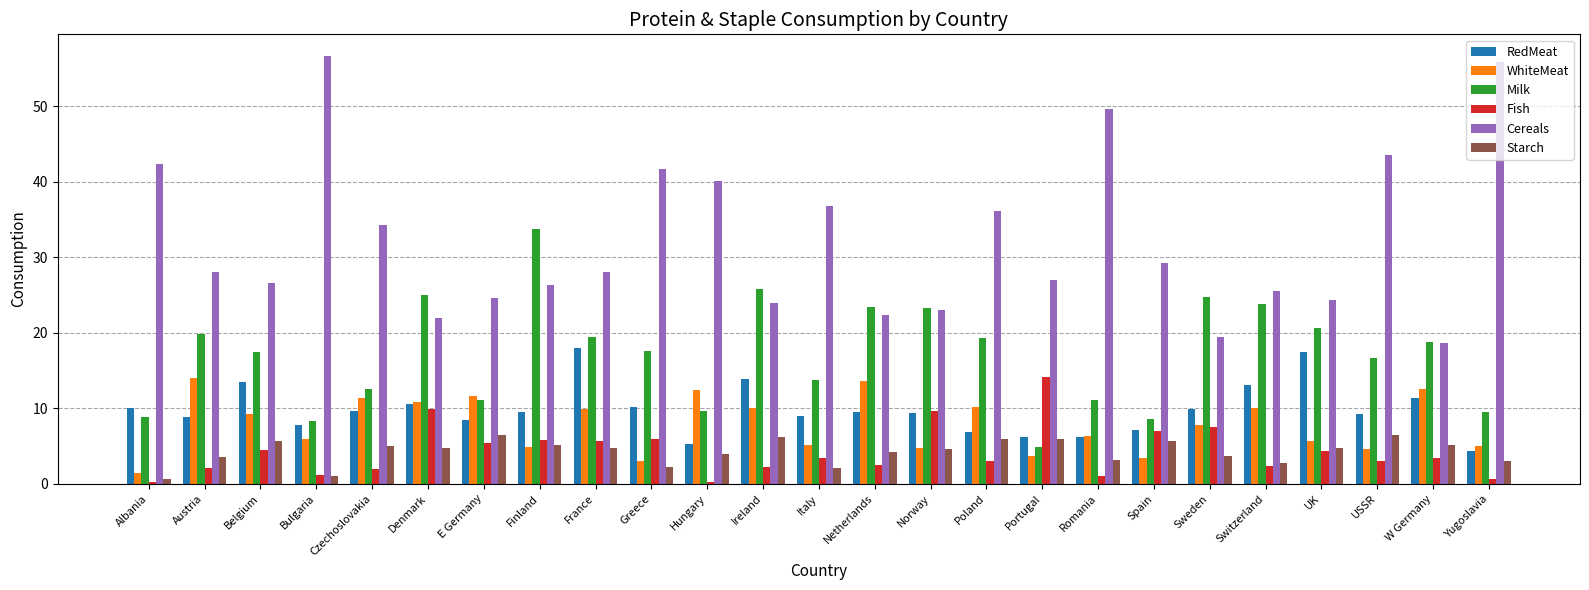

The Starch series shows 9.2 at Poland. True or false?

False